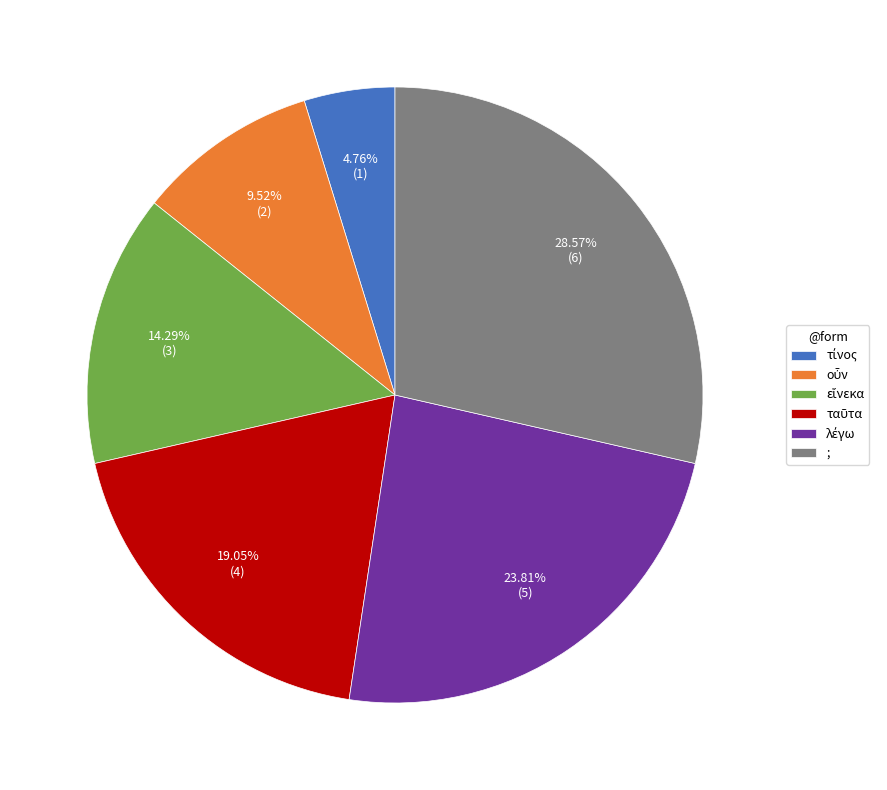

Is there any slice that represents more than half of the pie?

No